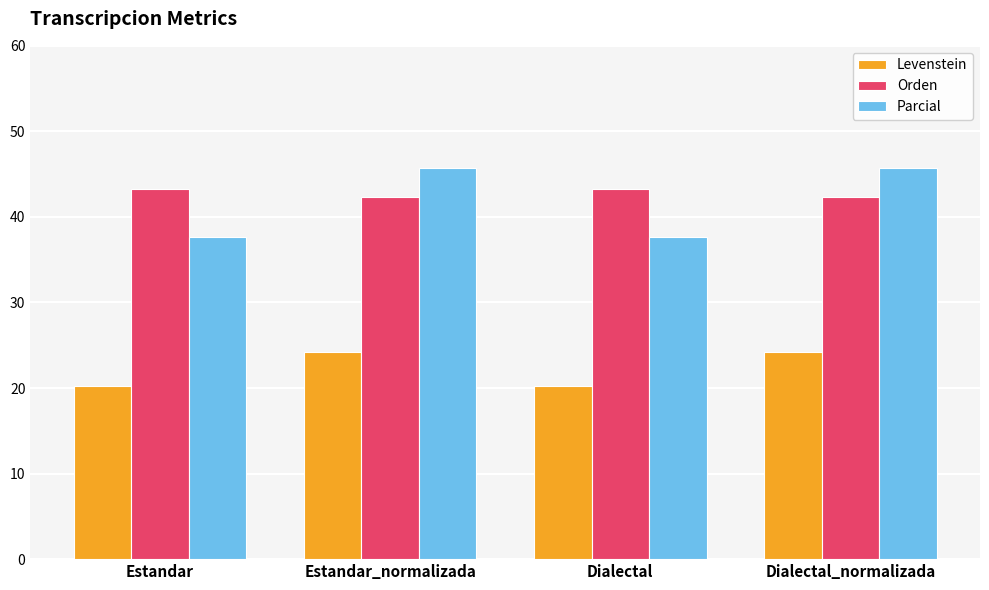

How many bars are there in total?

12